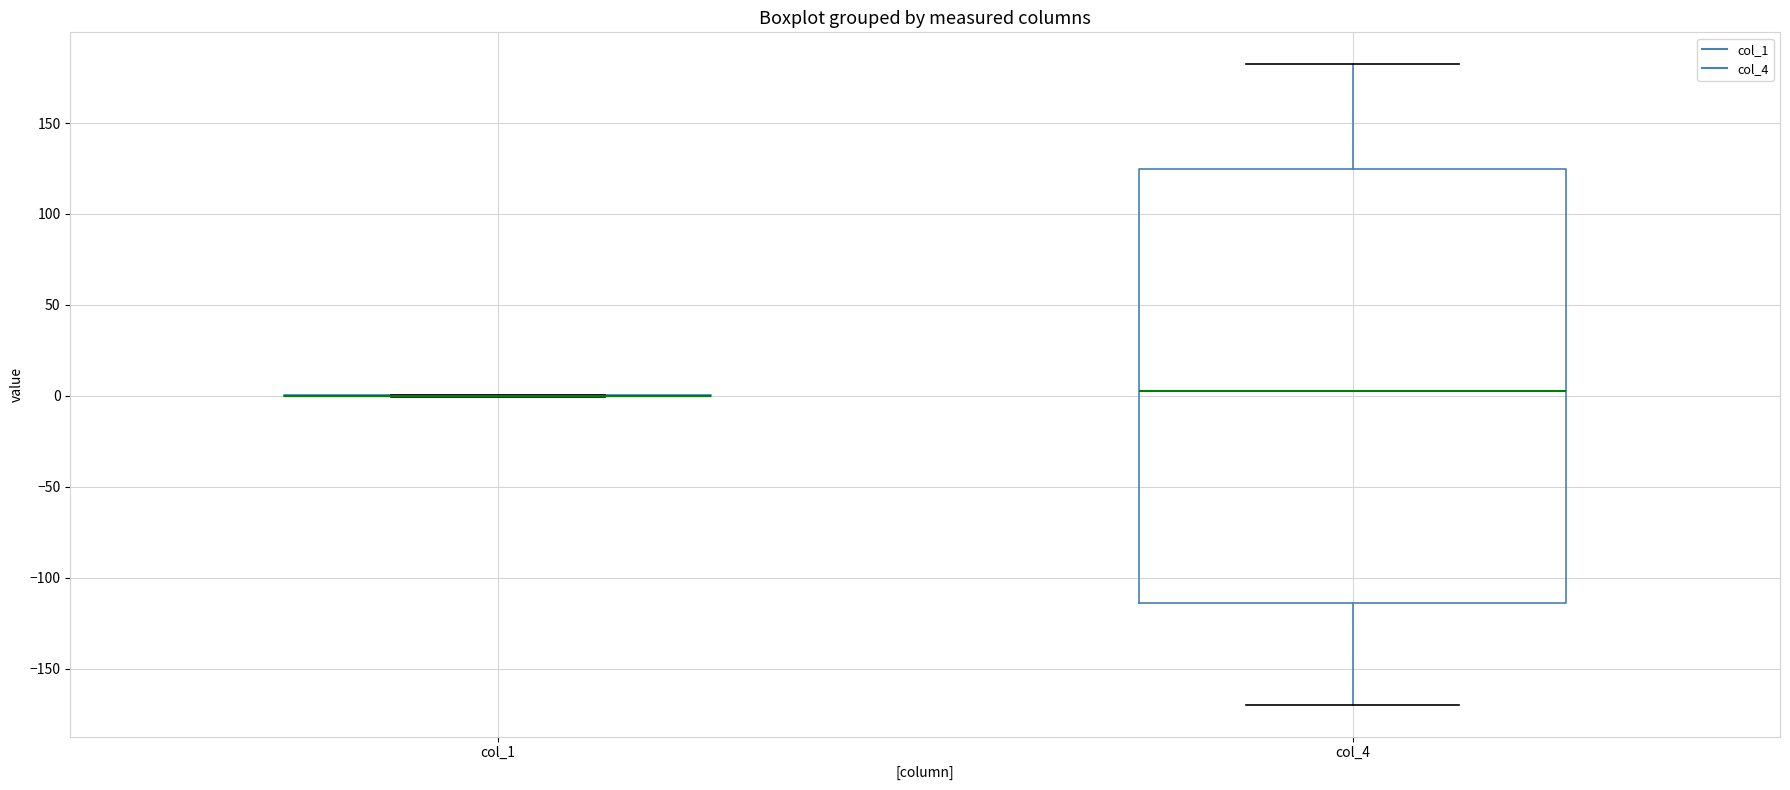

Where is the upper edge of the box for col_4 on the y-axis? The values are not printed on the chart, so give them approximately, as read against the axis.

125